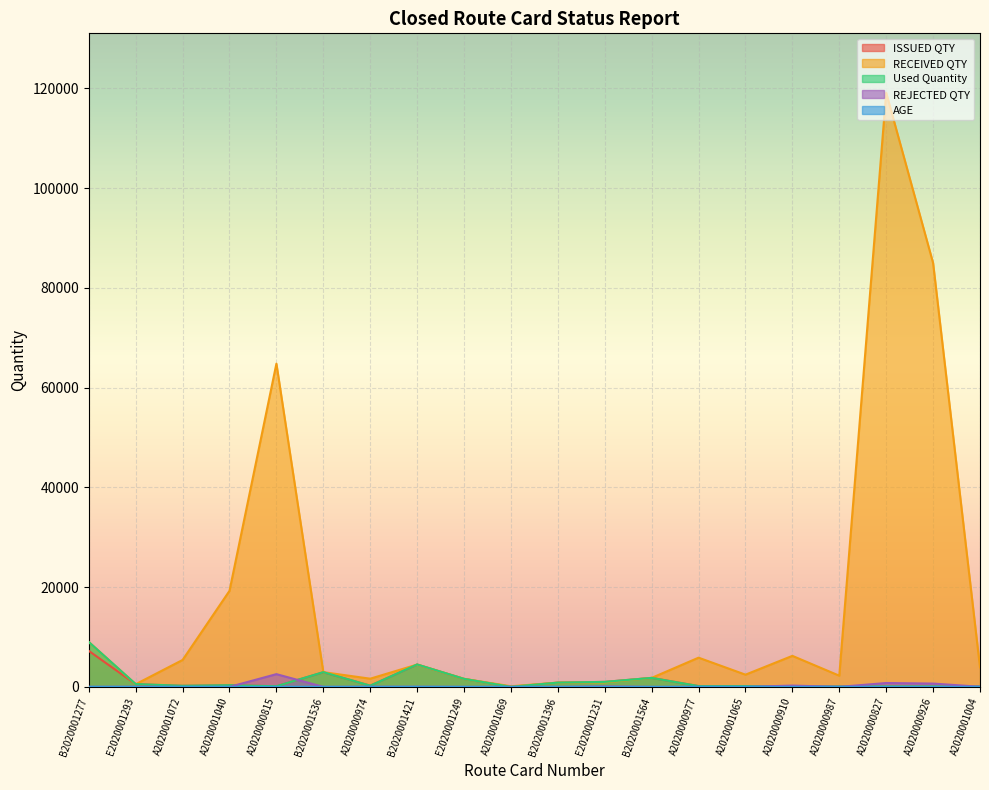

At which label does AGE reach its peak?

B2020001277